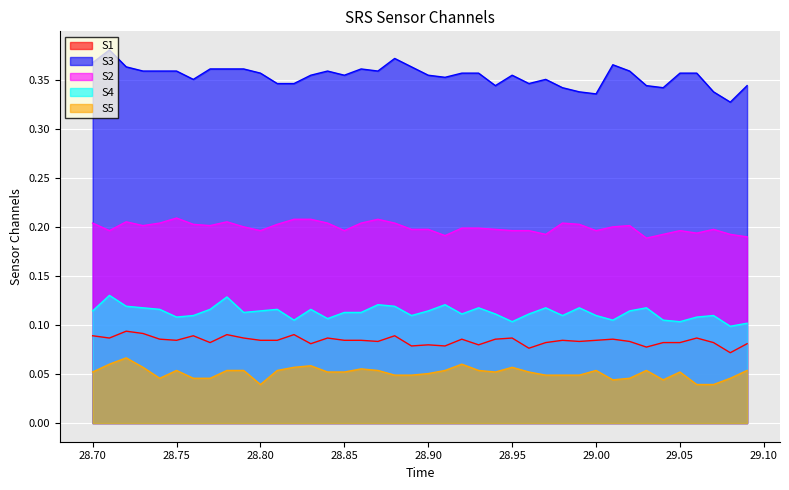

Which series has the largest total across all categories?

S3